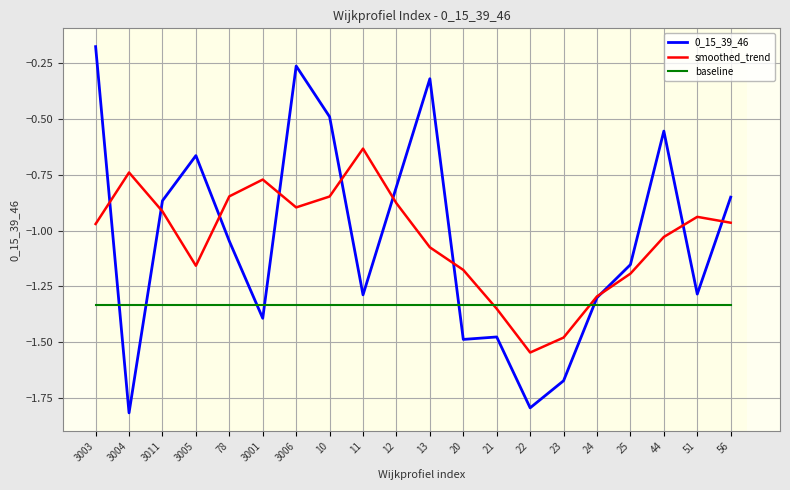

Is this an area chart (filled region under the line)?

No